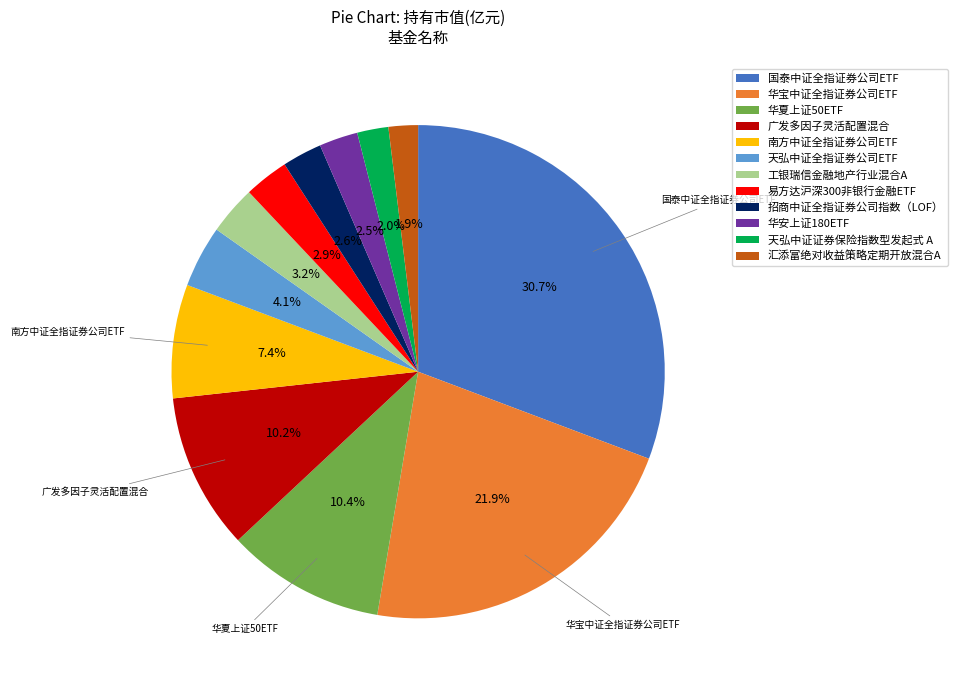

Does 汇添富绝对收益策略定期开放混合A account for over 50% of the chart?

No